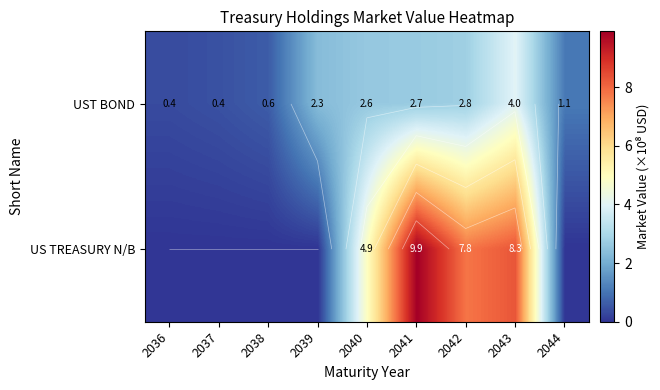

Is it true that UST BOND equals 0.2 at 2044?

False